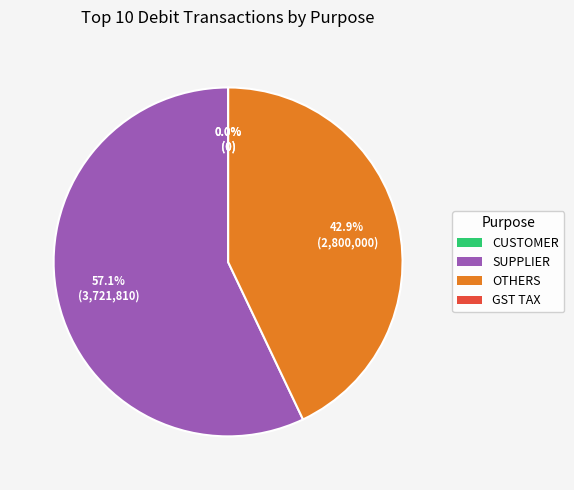

Count the number of slices in the pie.

4